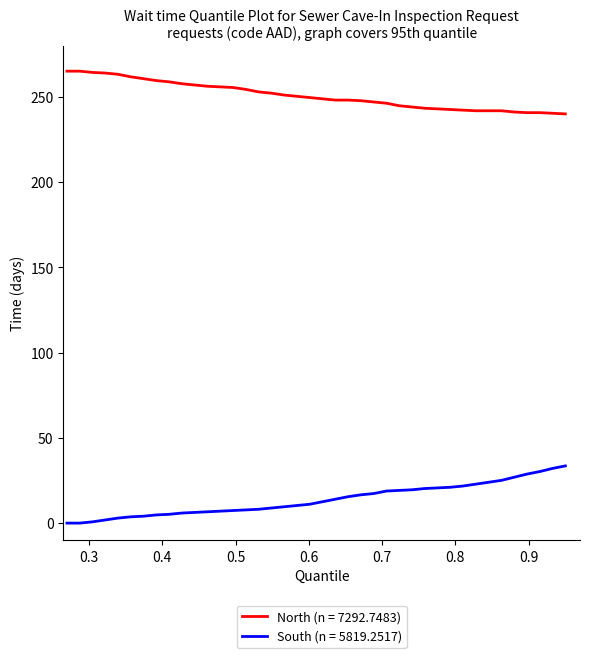

Does the chart have visible grid lines?

No